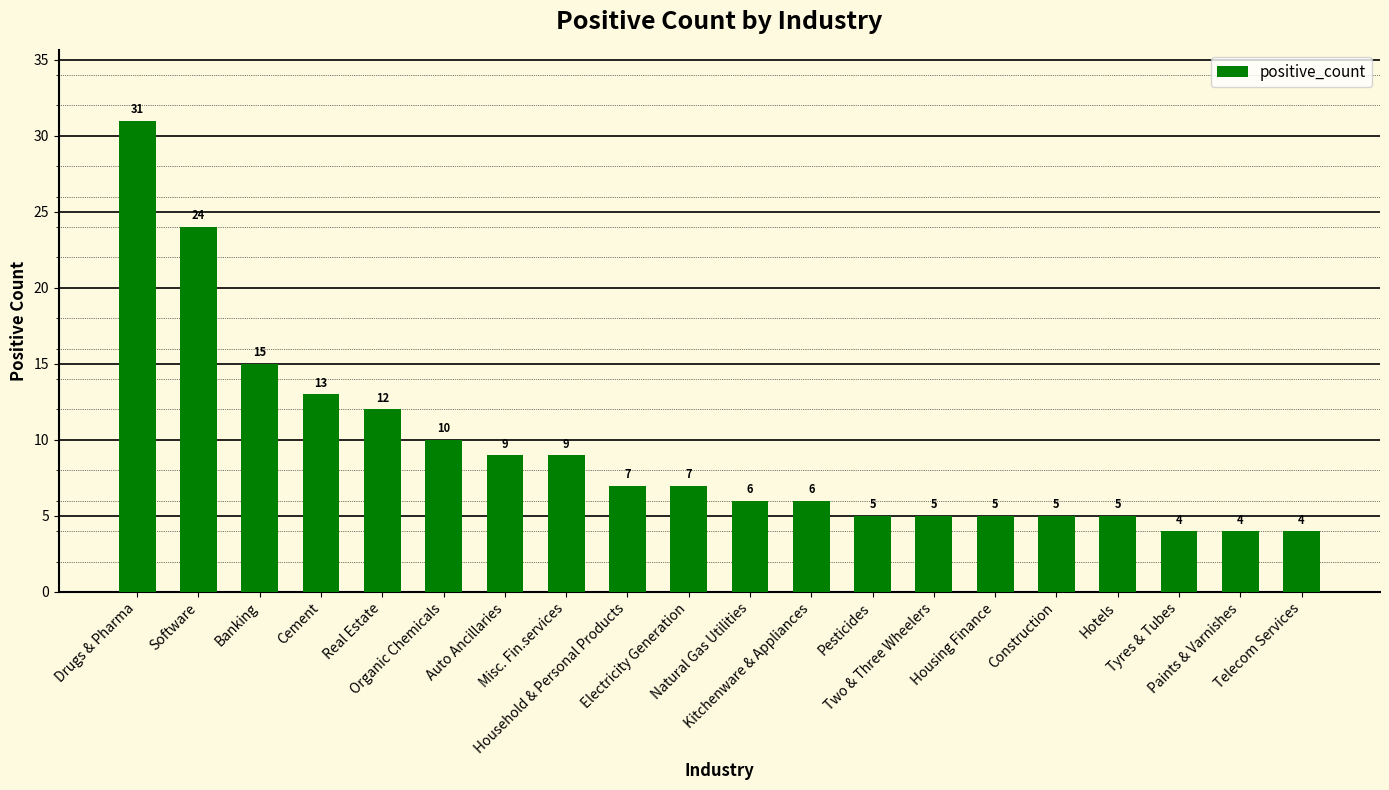

How many categories are shown in the chart?

20